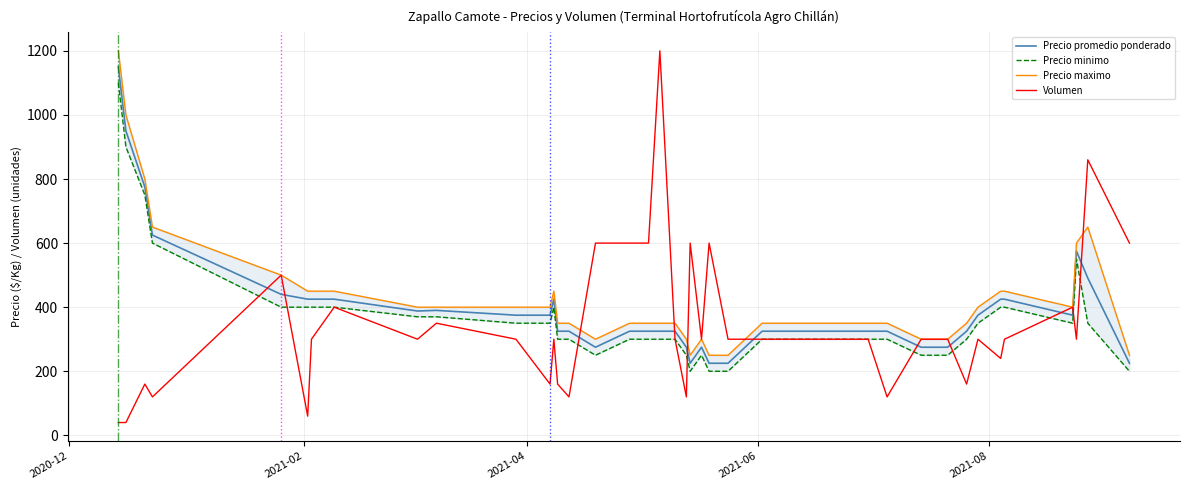

How many data points in Precio minimo are less than 300?

9